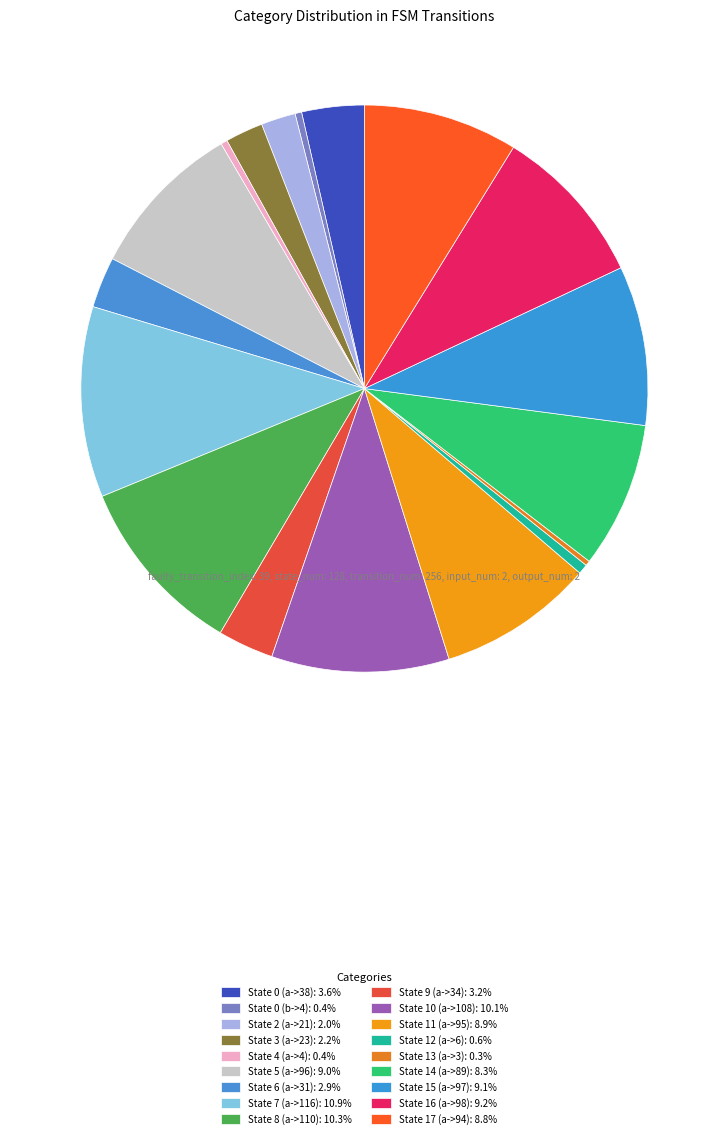

How much of the chart is everything except State 13 (a->3)?

99.7%